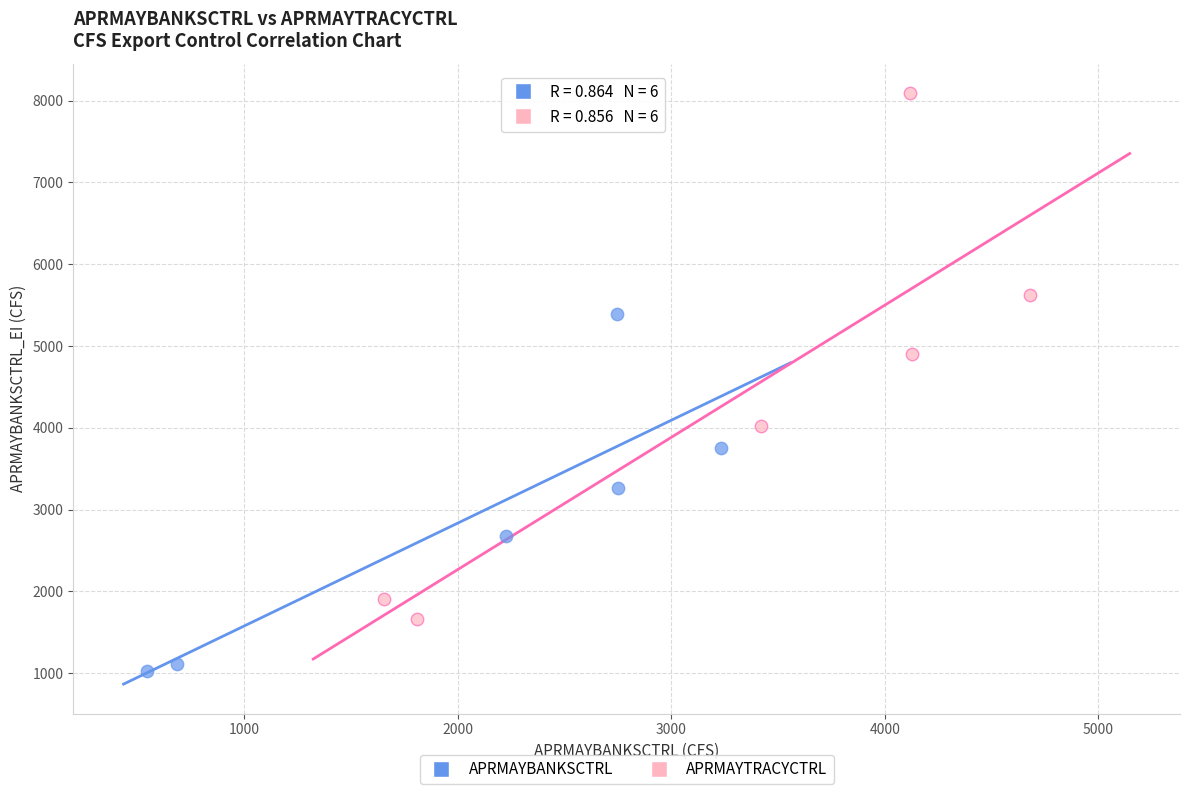

Which series contains the highest Y value?

APRMAYTRACYCTRL